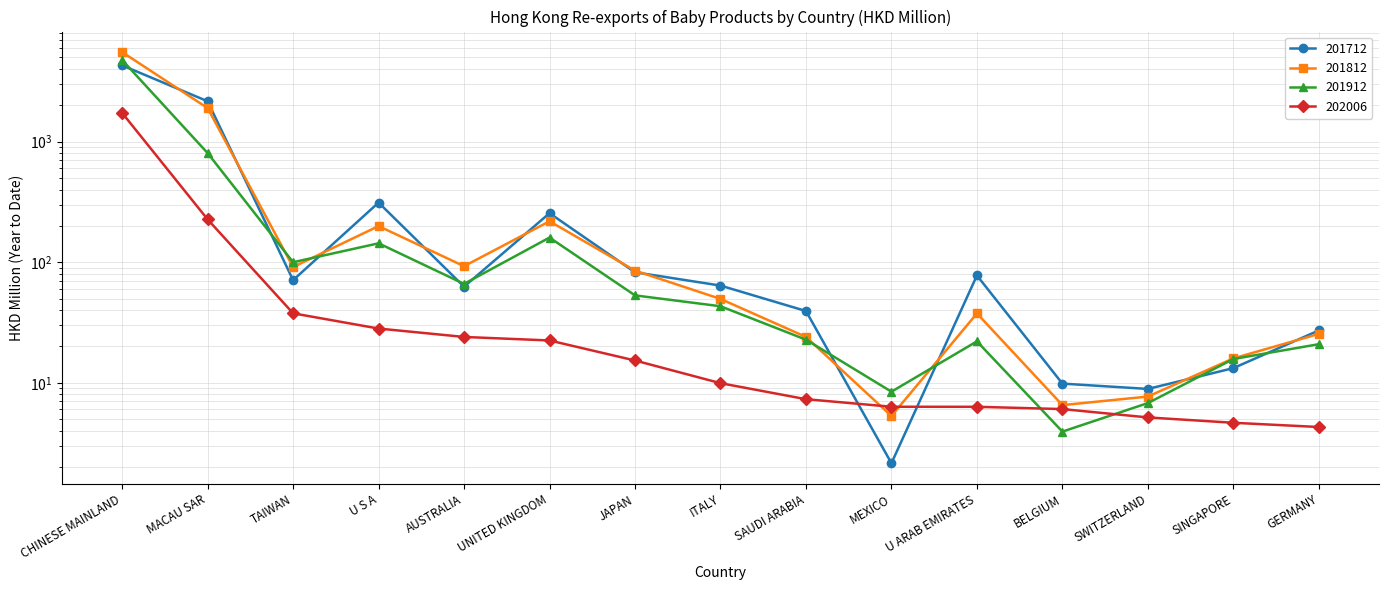

Which has a higher value, MEXICO or CHINESE MAINLAND?

CHINESE MAINLAND